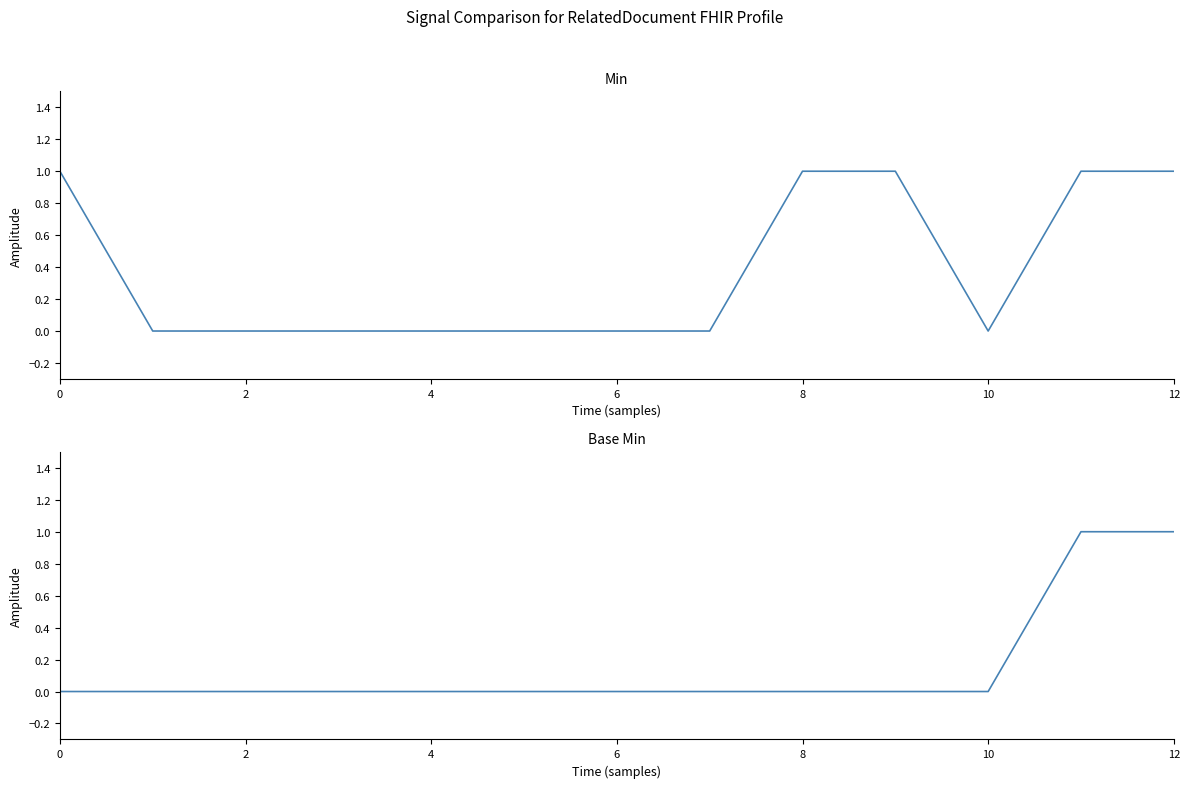

What are all the series names shown in the legend?

Min, Base Min